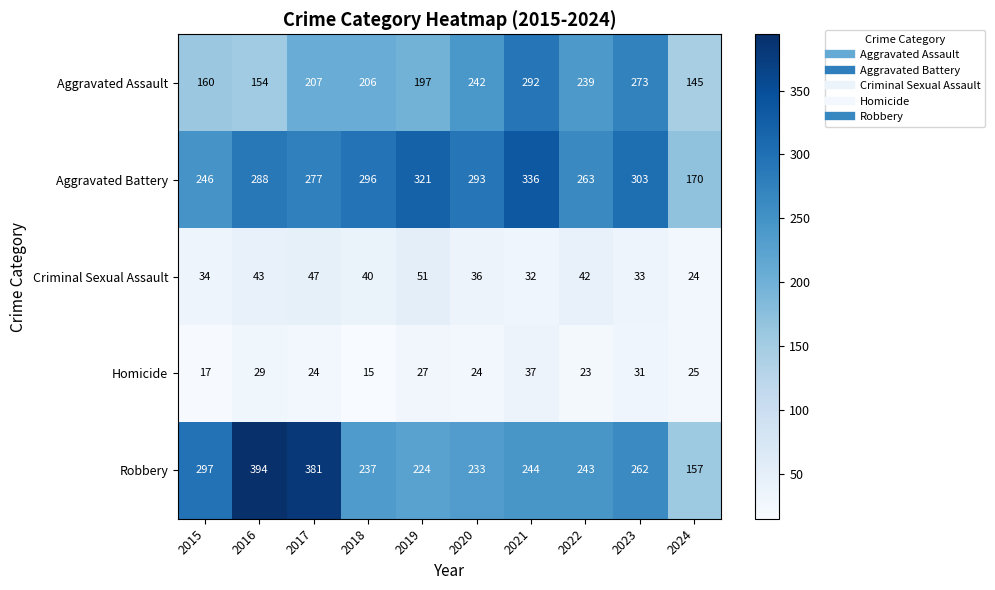

How many values in the Aggravated Assault series are below 207?

5